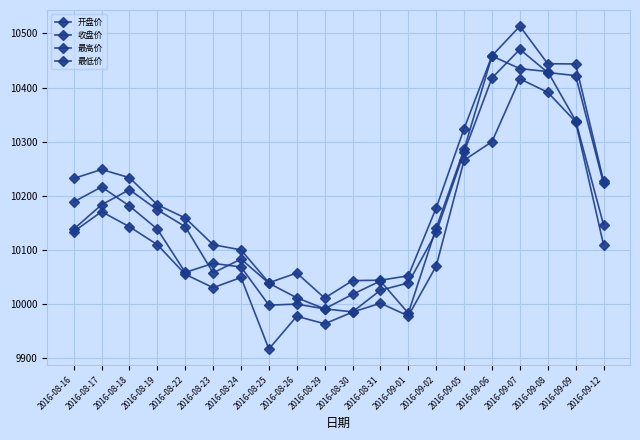

How many data points does each series have?

20